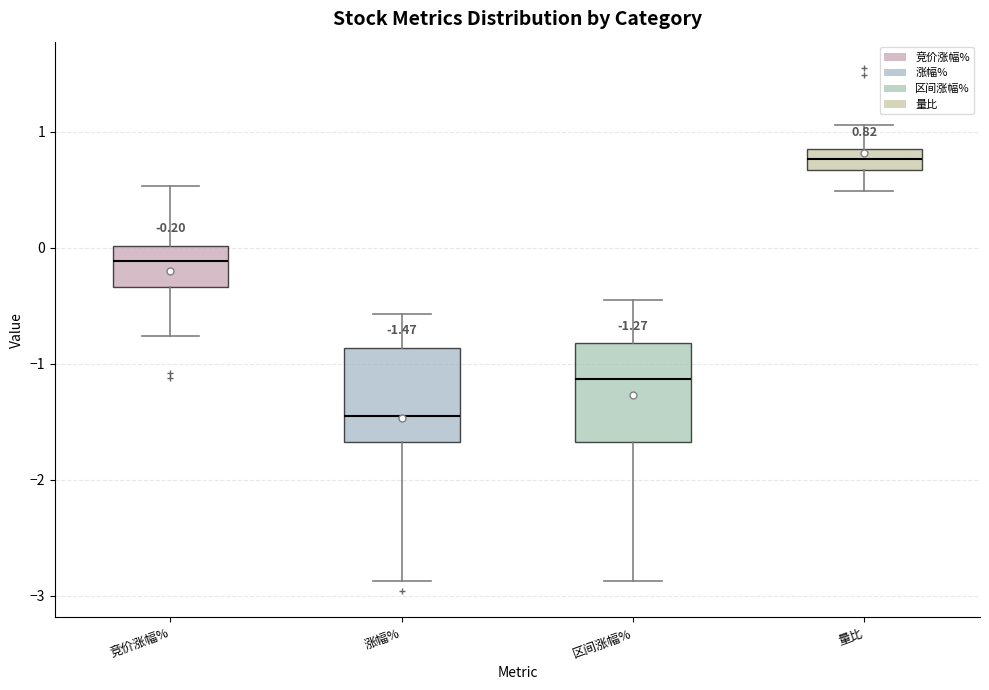

Which box has the lowest median line?

涨幅%